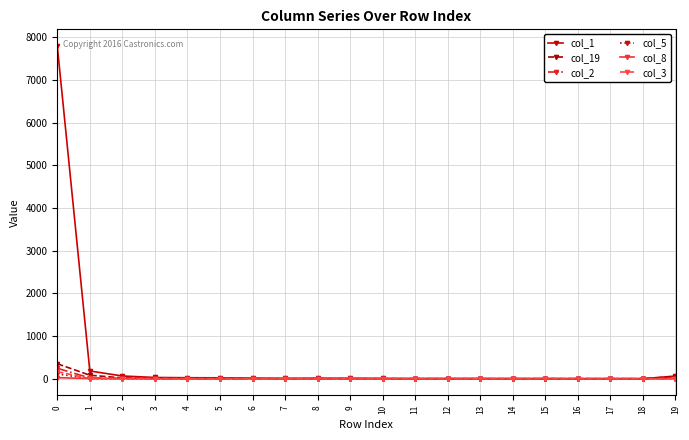

Which series has the largest range (max minus min)?

col_1